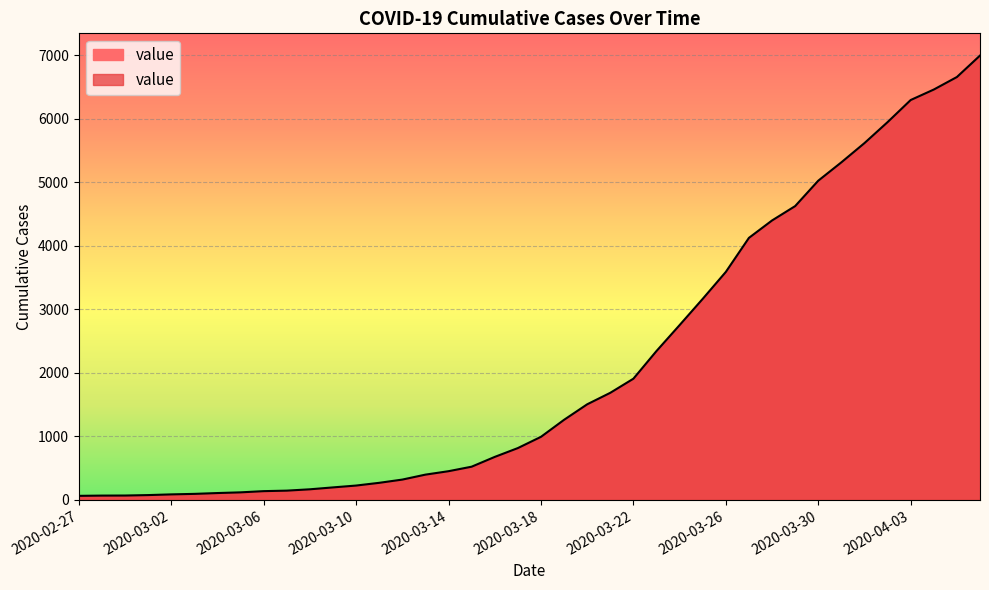

What is the difference between the maximum and minimum values?

6931